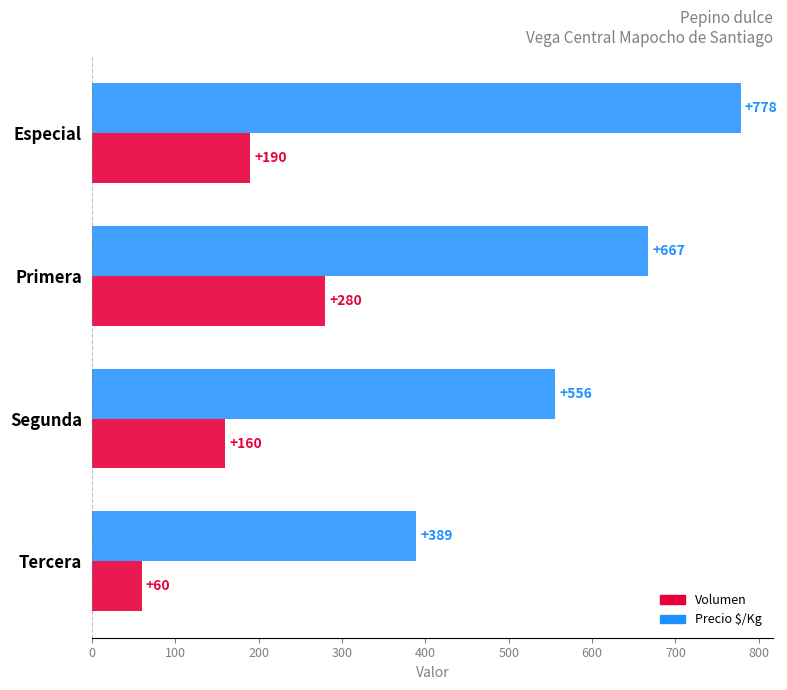

Rank the series by their average value, from highest to lowest.

Precio $/Kg, Volumen